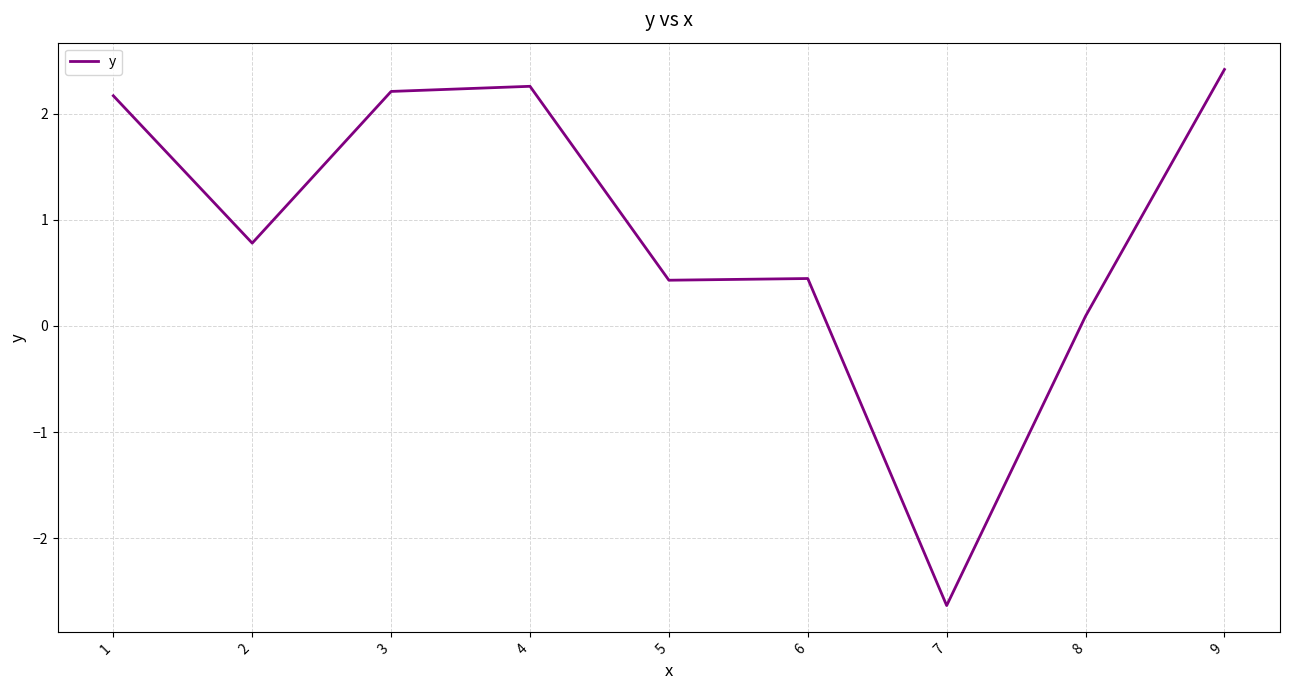

Is this an area chart (filled region under the line)?

No